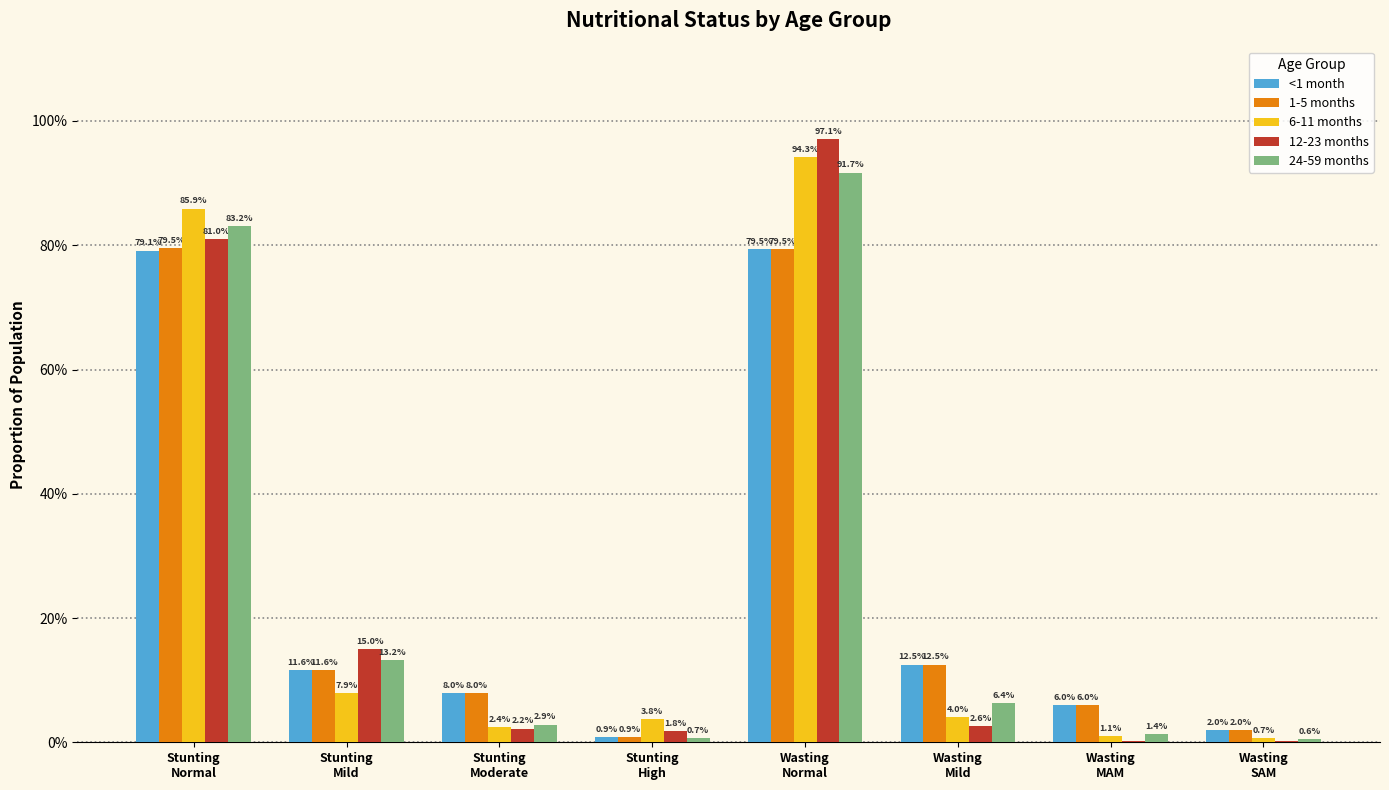

True or false: 6-11 months has a value of 0.1 at Wasting
Mild.

False